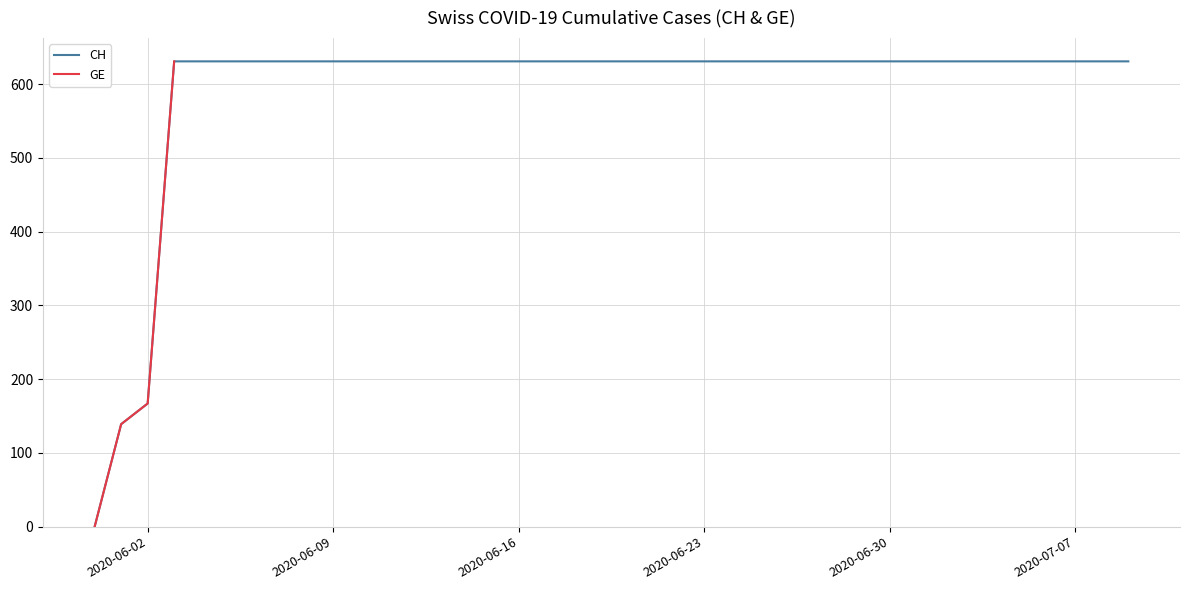

At which label does CH reach its peak?

2020-06-03